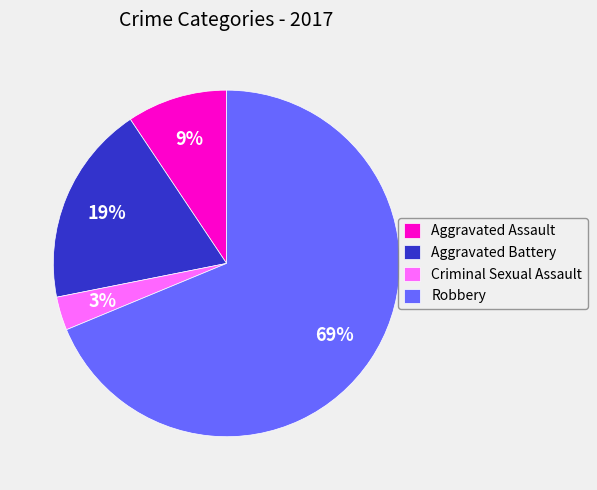

Which slice is the smallest?

Criminal Sexual Assault